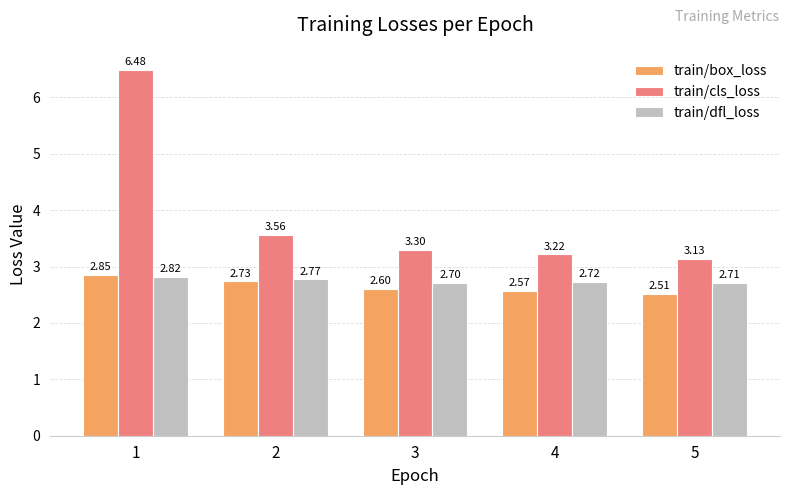

What is the total value across all series at 3?

8.6